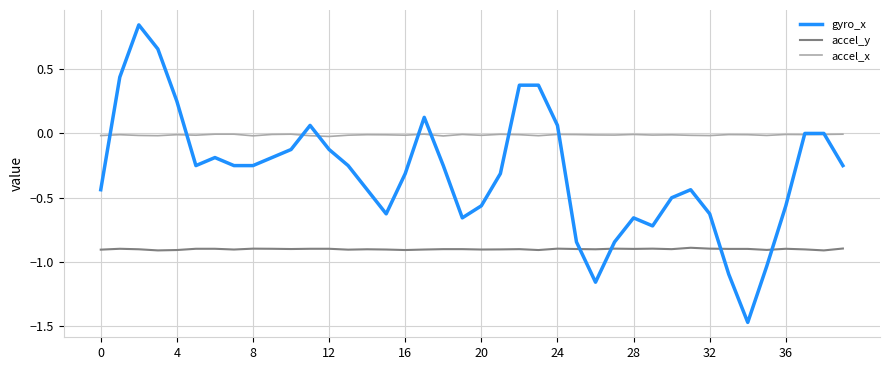

True or false: accel_y and accel_x intersect in this chart.

False